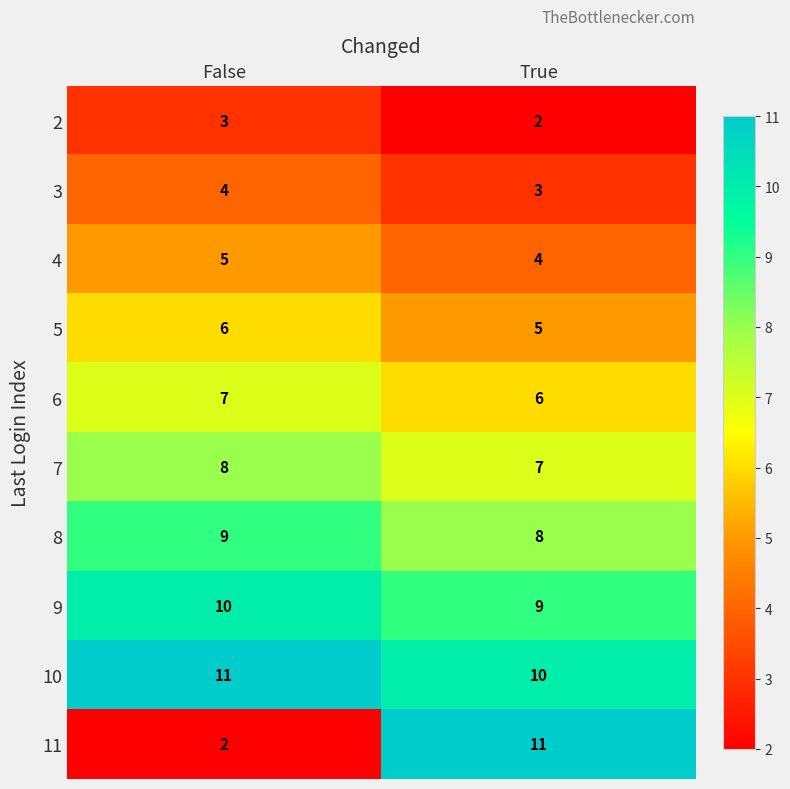

Which series changed the most between False and True?

11